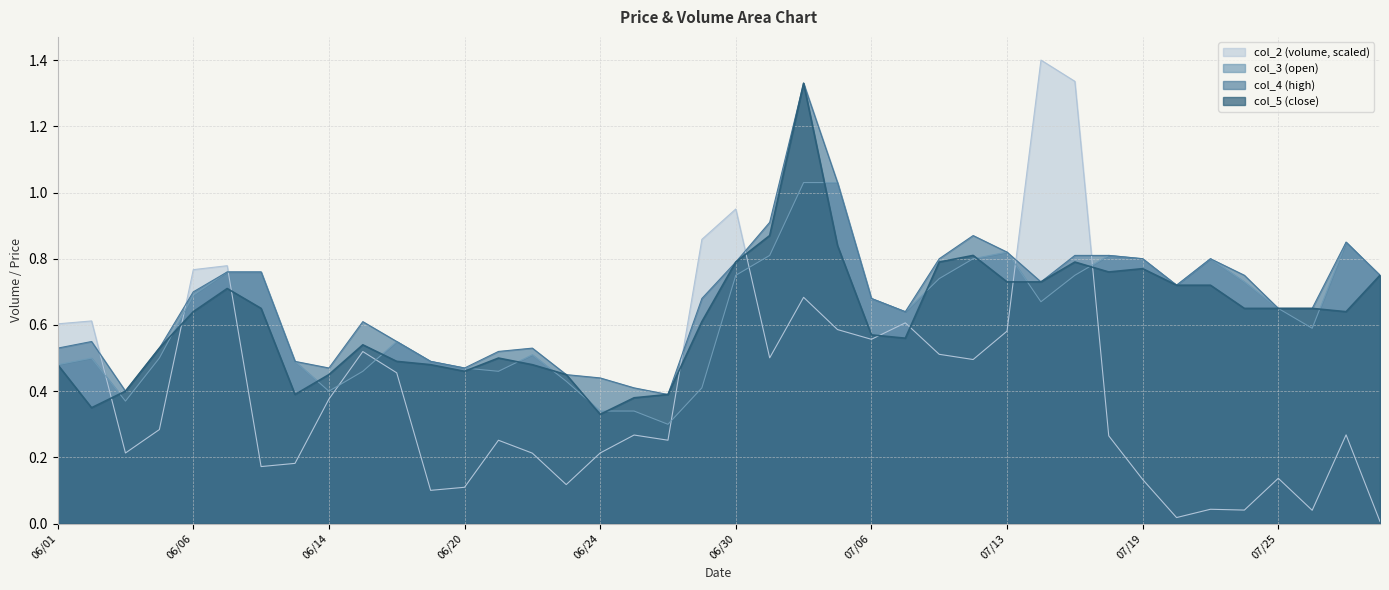

True or false: col_5 has a value of 1.3 at 07/04.

True